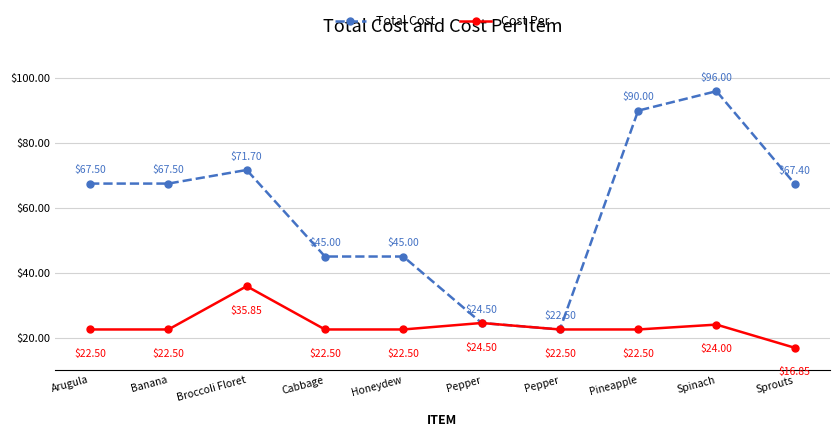

At which category is the sum across all series the highest?

Spinach